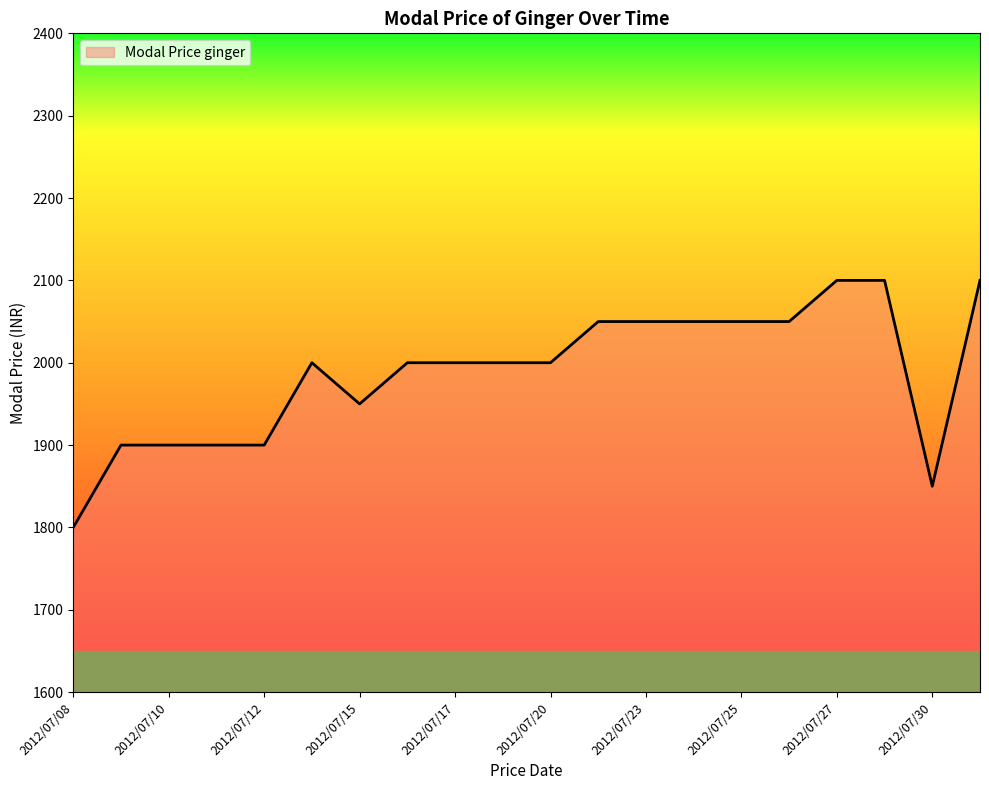

What is the difference between the maximum and minimum values?

300